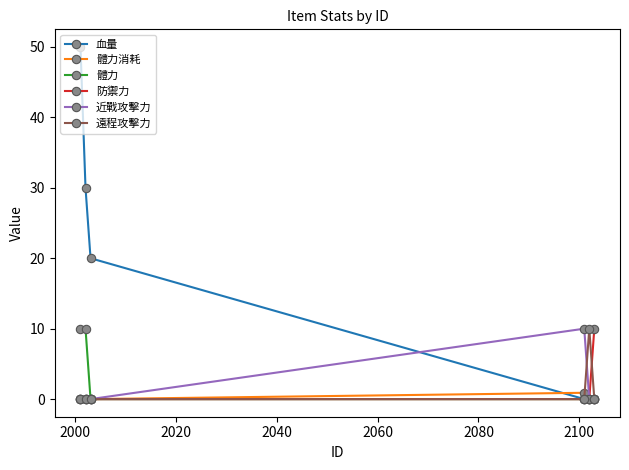

Does the chart display data point markers on the line(s)?

Yes